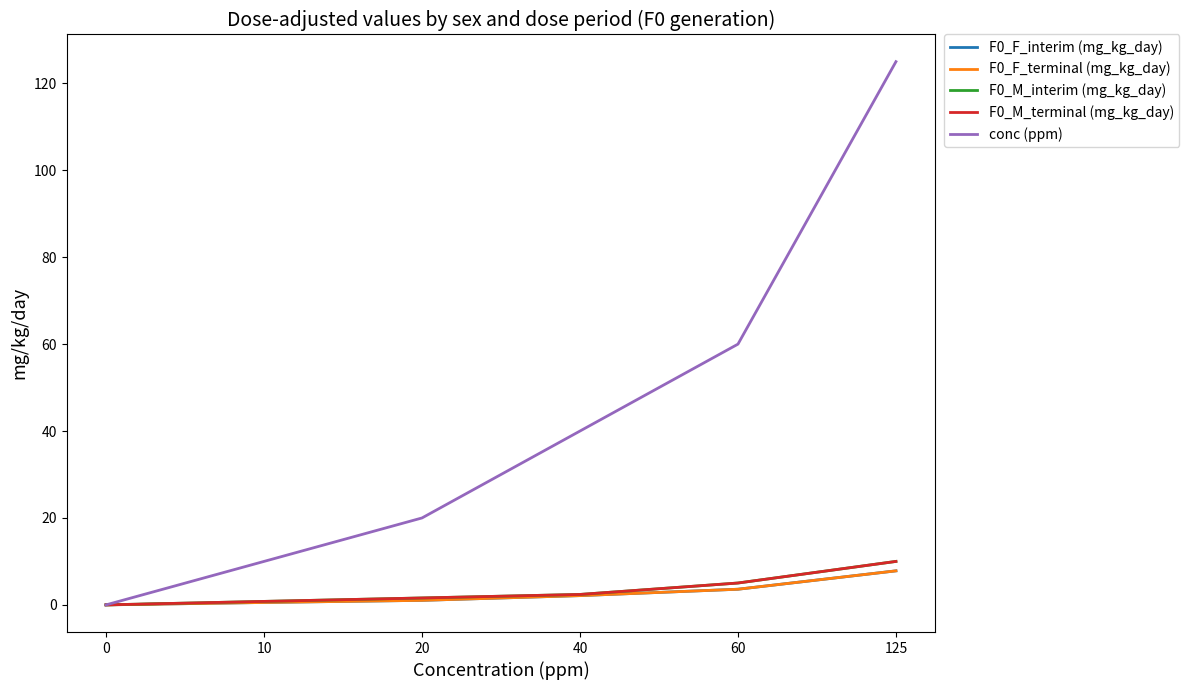

Reading left to right, extract all data points from this chart.

F0_F_interim (mg_kg_day): 0=0.0	10=0.6	20=1.0	40=2.1	60=3.6	125=7.8
F0_F_terminal (mg_kg_day): 0=0.0	10=0.6	20=1.0	40=2.1	60=3.6	125=7.8
F0_M_interim (mg_kg_day): 0=0.0	10=0.8	20=1.6	40=2.4	60=5.0	125=10.0
F0_M_terminal (mg_kg_day): 0=0.0	10=0.8	20=1.6	40=2.4	60=5.0	125=10.0
conc (ppm): 0=0.0	10=10.0	20=20.0	40=40.0	60=60.0	125=125.0